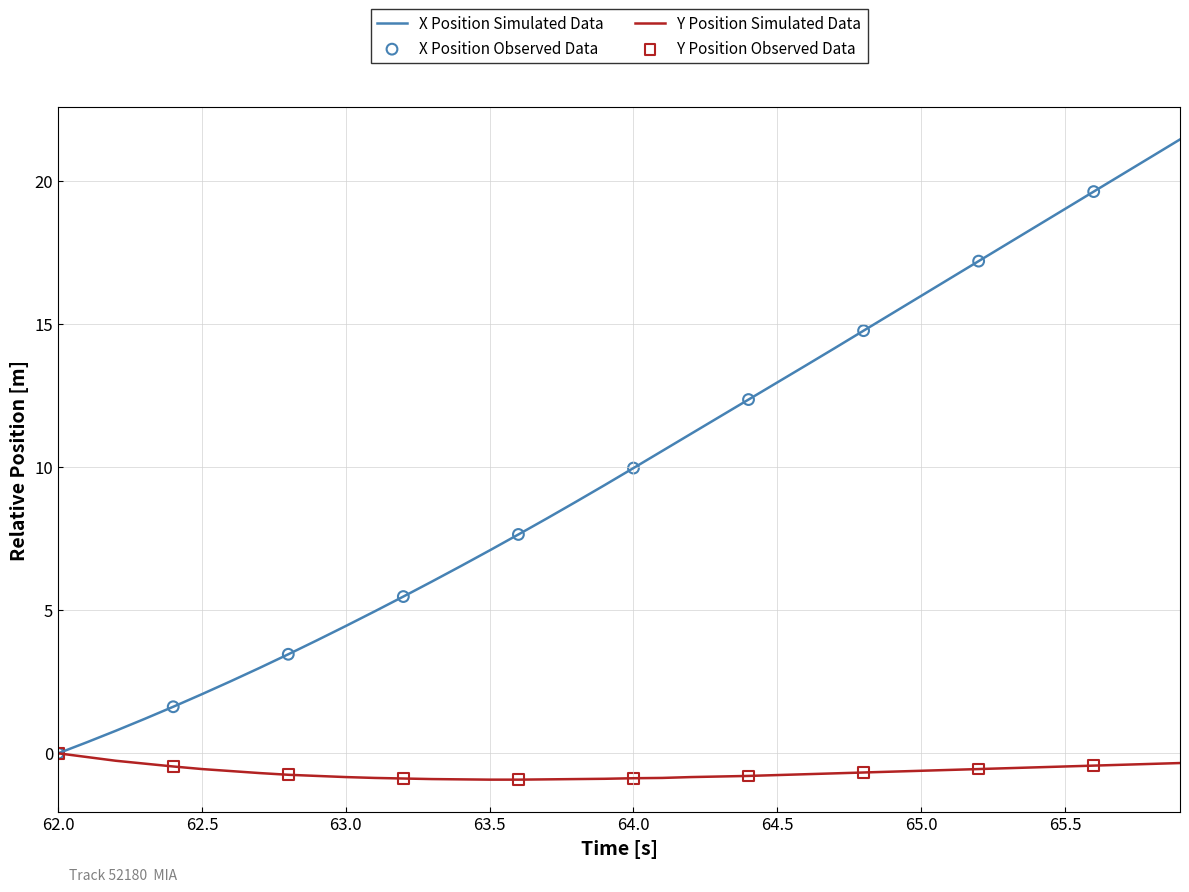

Which series has the largest total across all categories?

X Position Simulated Data